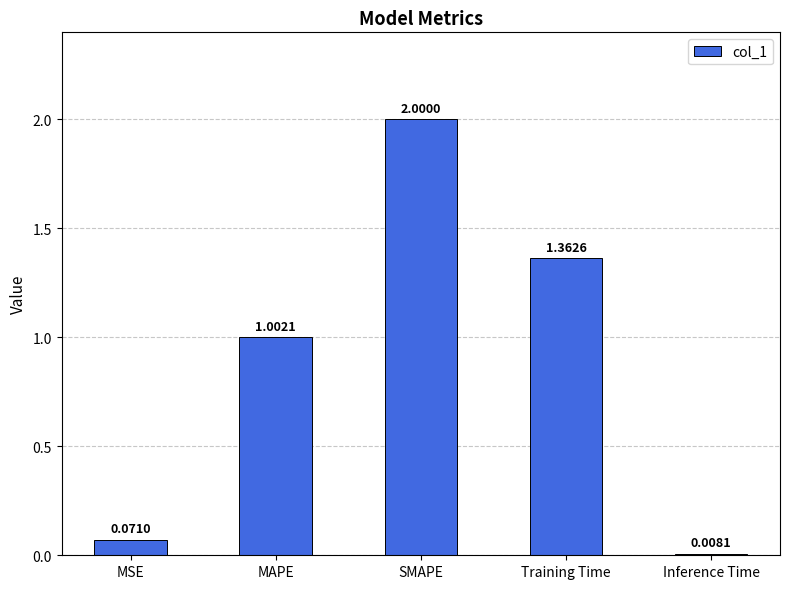

Which label corresponds to the largest value in the chart?

SMAPE